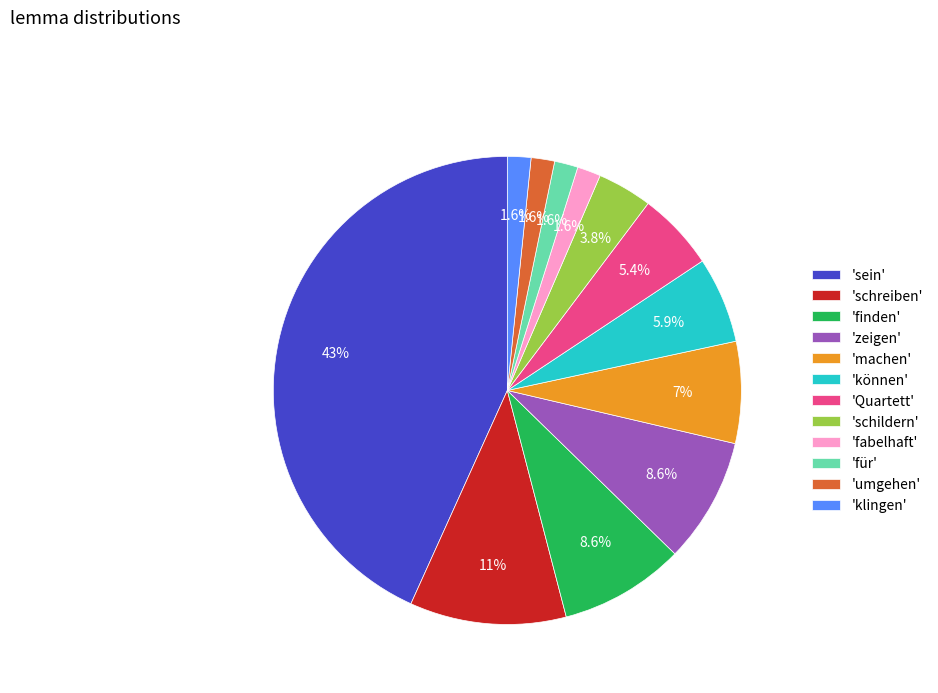

Between 'sein' and 'können', which is larger?

'sein'